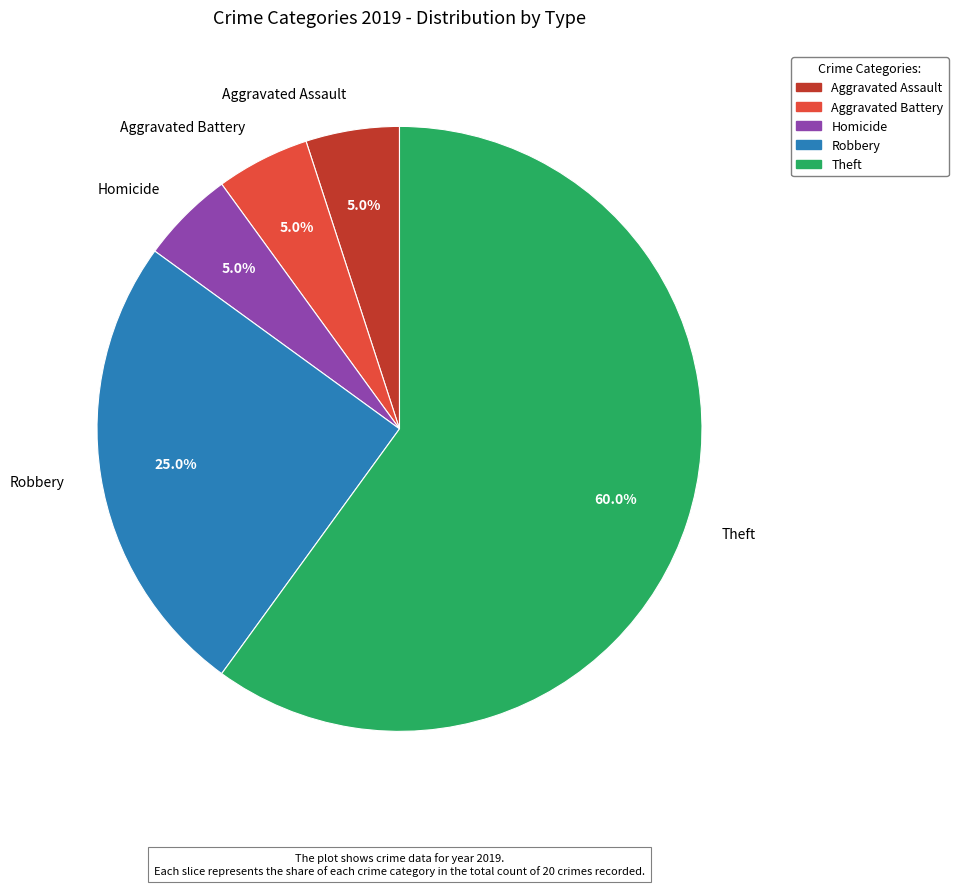

Do Robbery and Homicide together represent more than half of the pie?

No